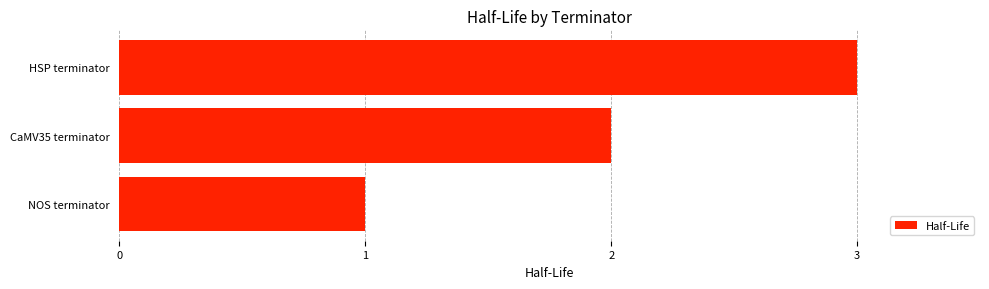

How many series are shown in this chart?

1